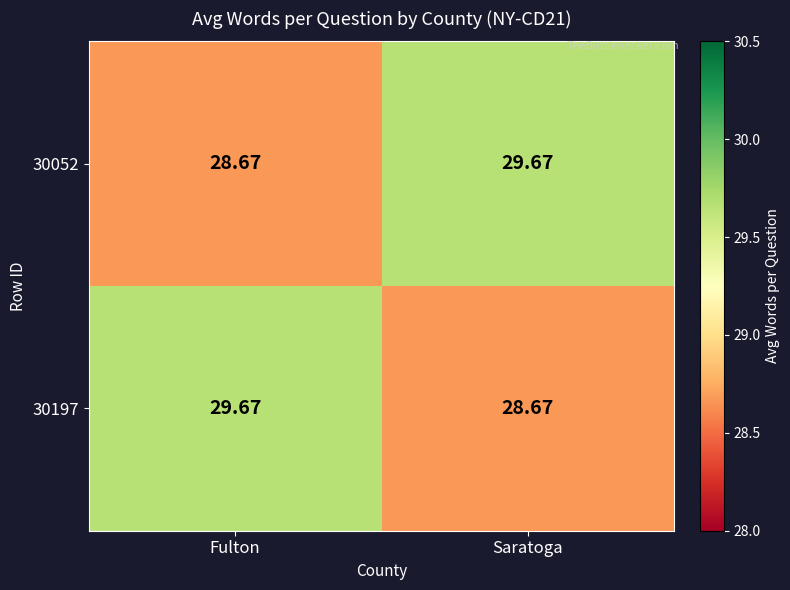

Is the value of 30197 at Fulton greater than the value of 30052 at Fulton?

Yes